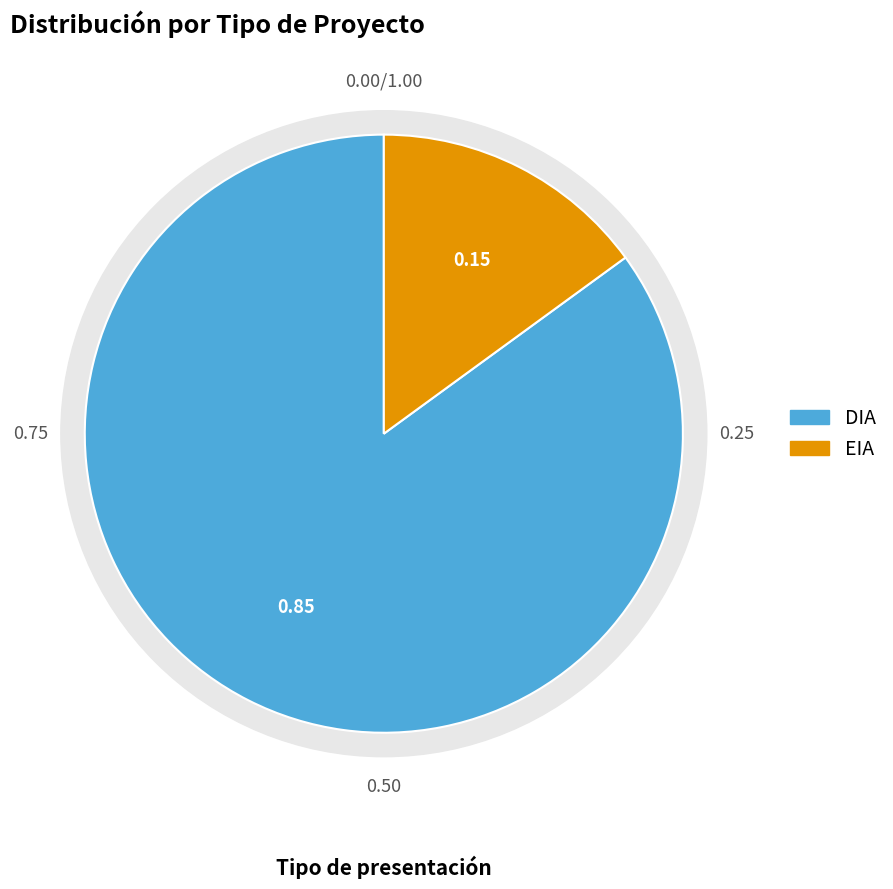

How many segments does this pie chart have?

2